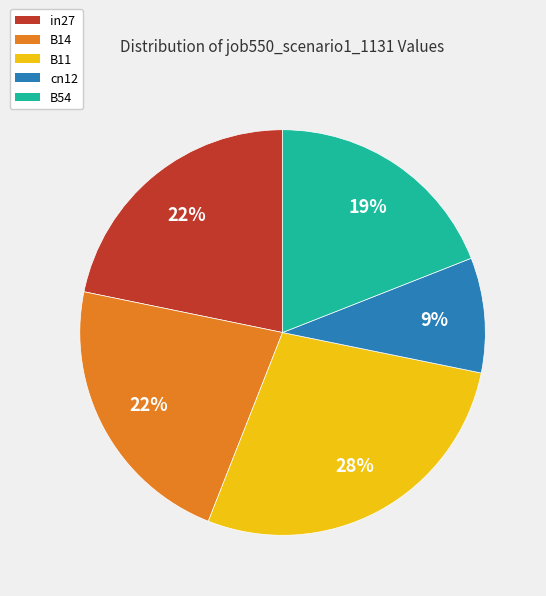

What percentage is the B14 slice, to the nearest percent?

22%